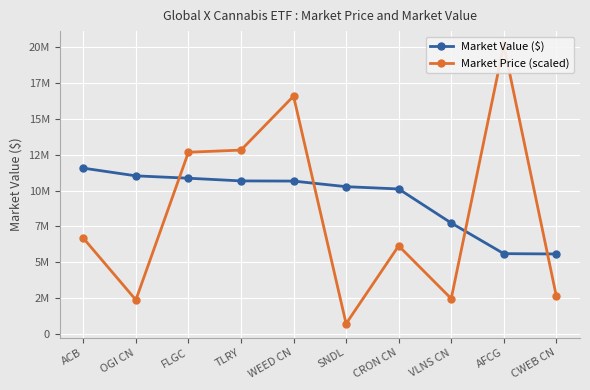

Which has a higher value, SNDL or CWEB CN?

SNDL